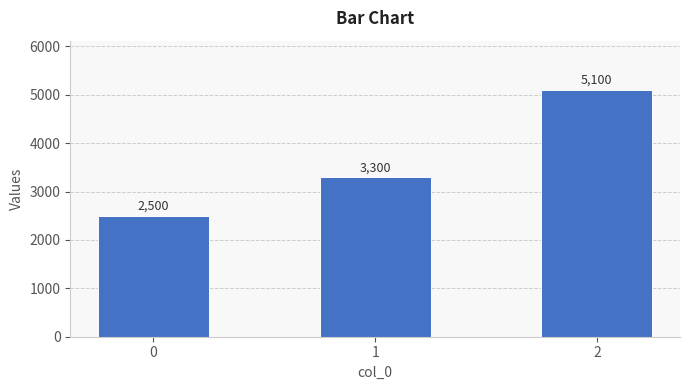

How many data points are less than 3300?

1